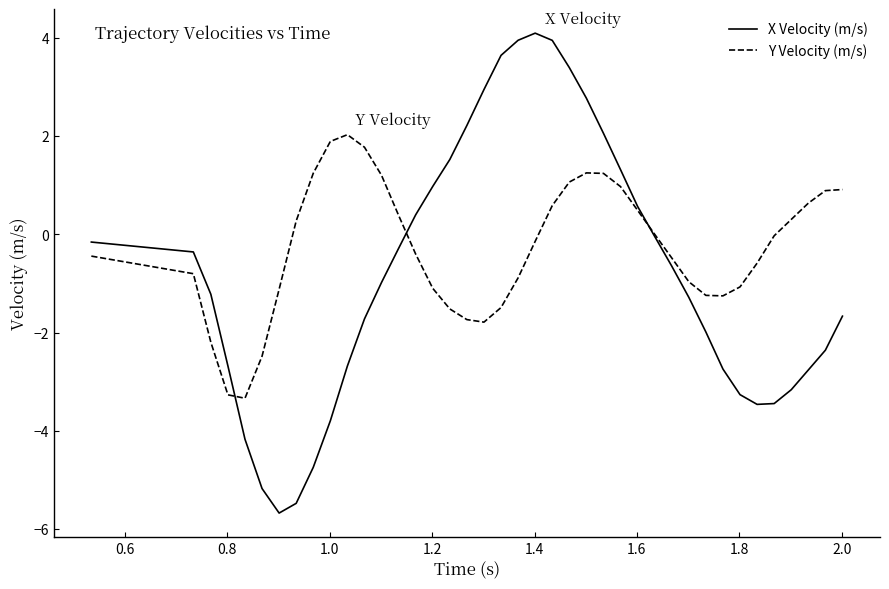

Which series has the largest range (max minus min)?

X Velocity (m/s)